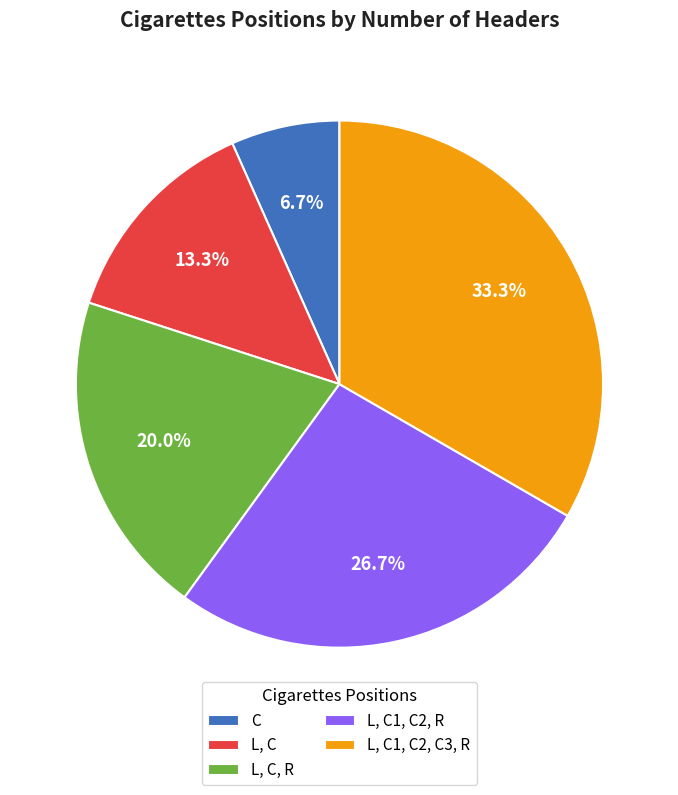

Between L, C and L, C, R, which is larger?

L, C, R